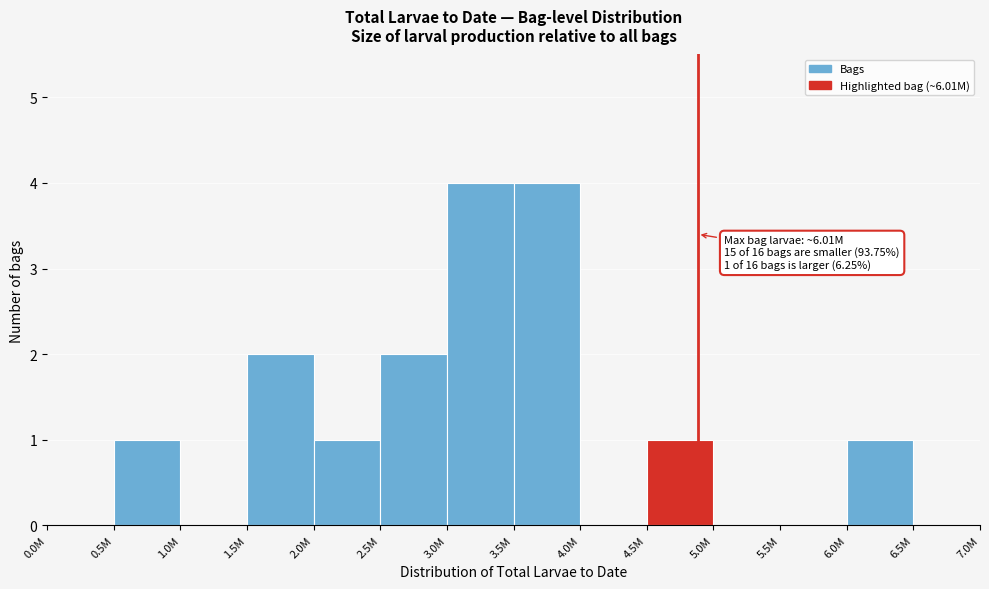

Reading left to right, what are all the values shown in this chart?

0.0M=0	0.5M=1	1.0M=0	1.5M=2	2.0M=1	2.5M=2	3.0M=4	3.5M=4	4.0M=0	4.5M=1	5.0M=0	5.5M=0	6.0M=1	6.5M=0